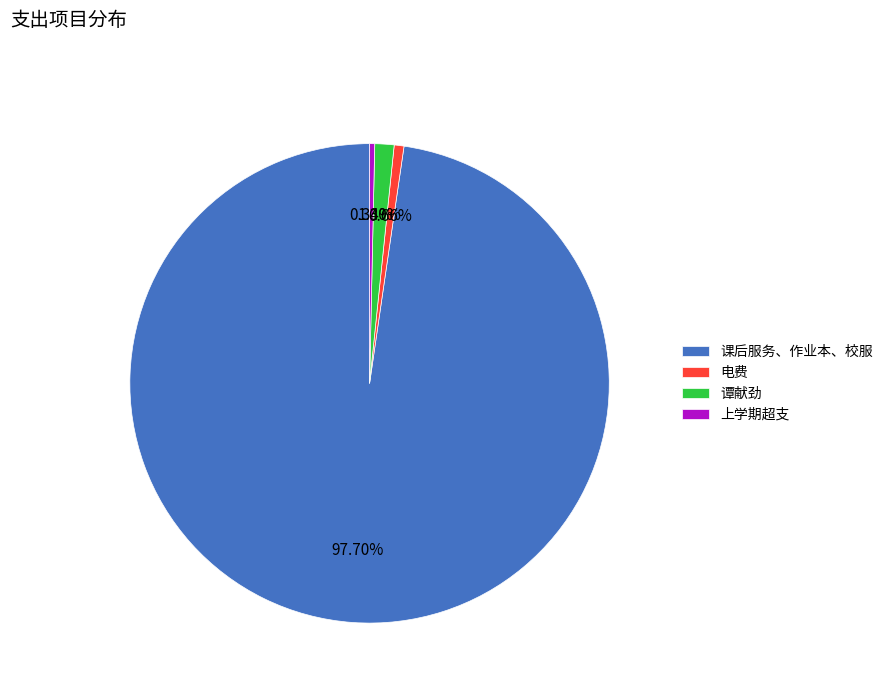

Between 课后服务、作业本、校服 and 谭献劲, which is larger?

课后服务、作业本、校服